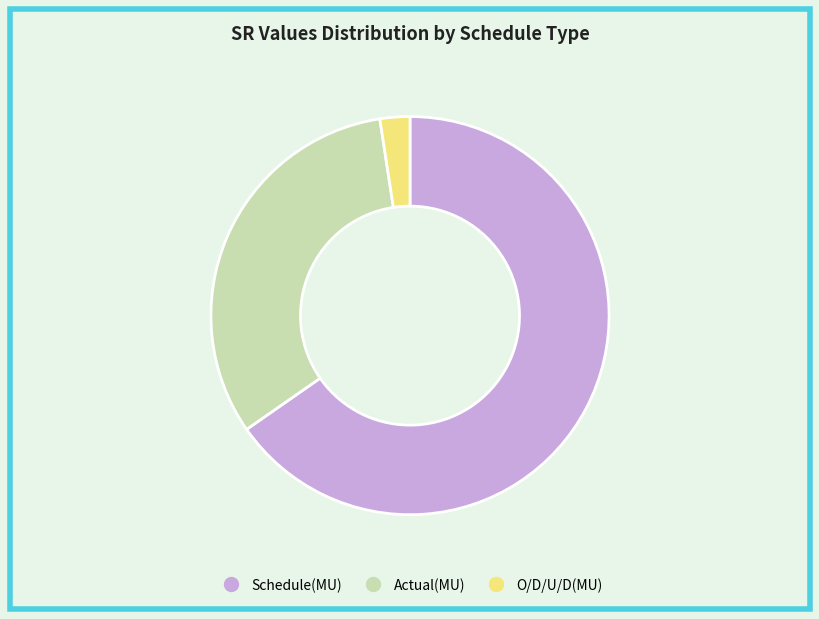

What is the ratio of the value at Schedule(MU) to the value at O/D/U/D(MU)?

27.0